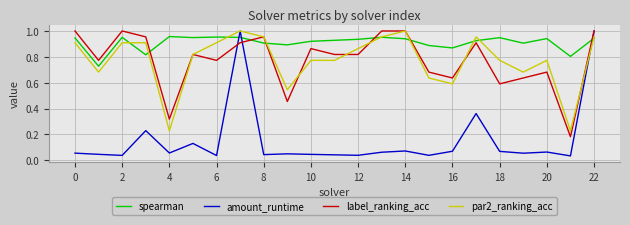

How many distinct data groups are displayed?

4